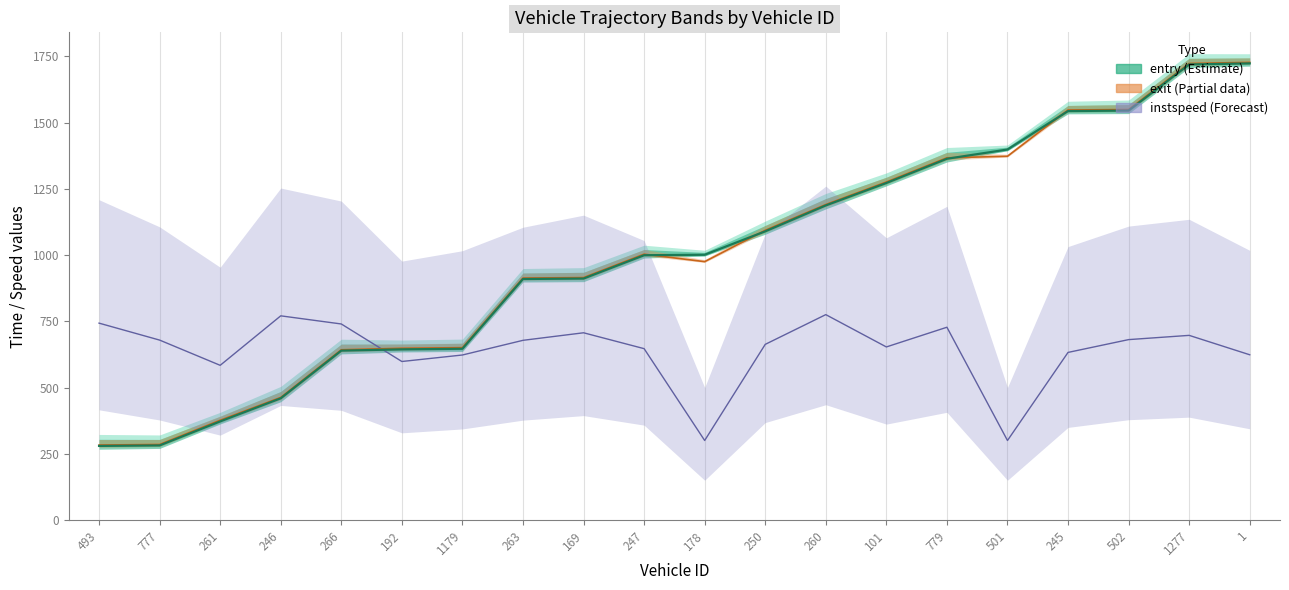

Between which two adjacent categories do instspeed and entry first intersect?

266 and 192